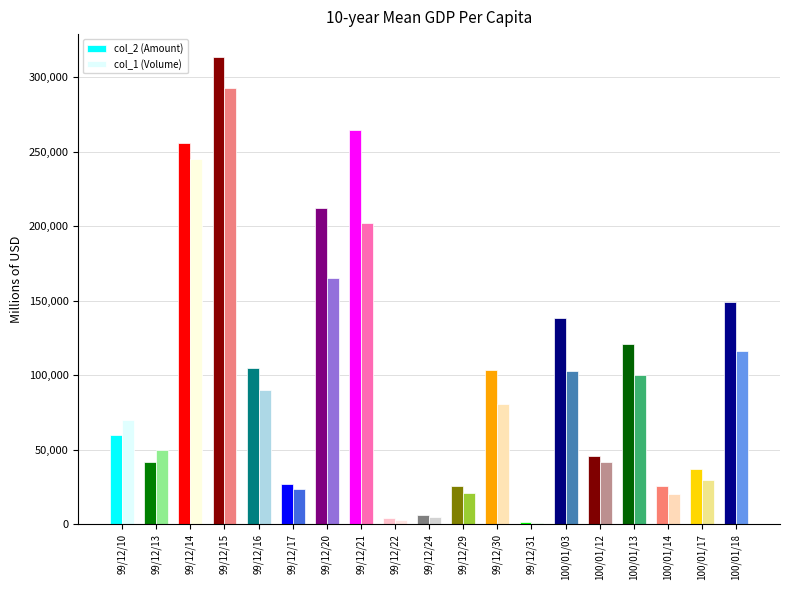

Which series has the largest range (max minus min)?

col_2 (Amount)